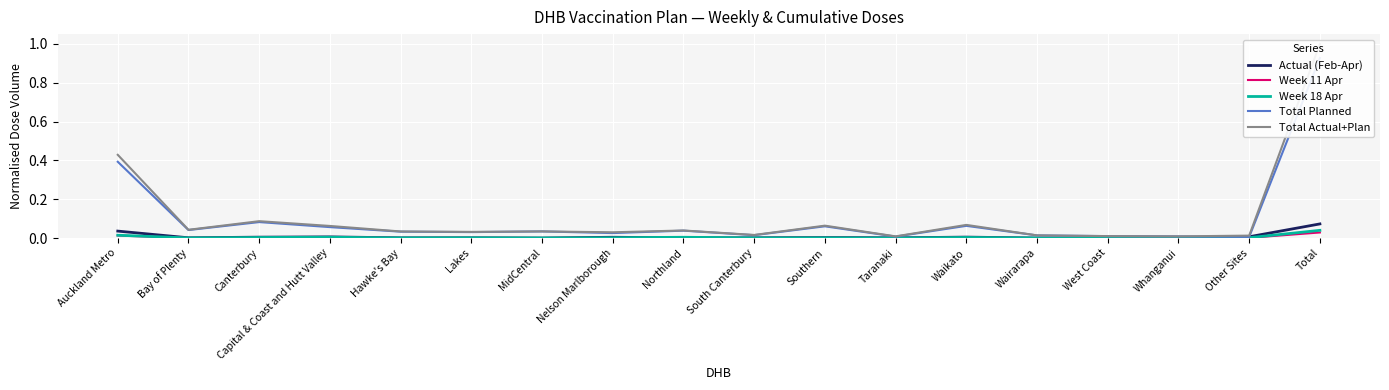

Read the Total Planned value at Southern.

0.1